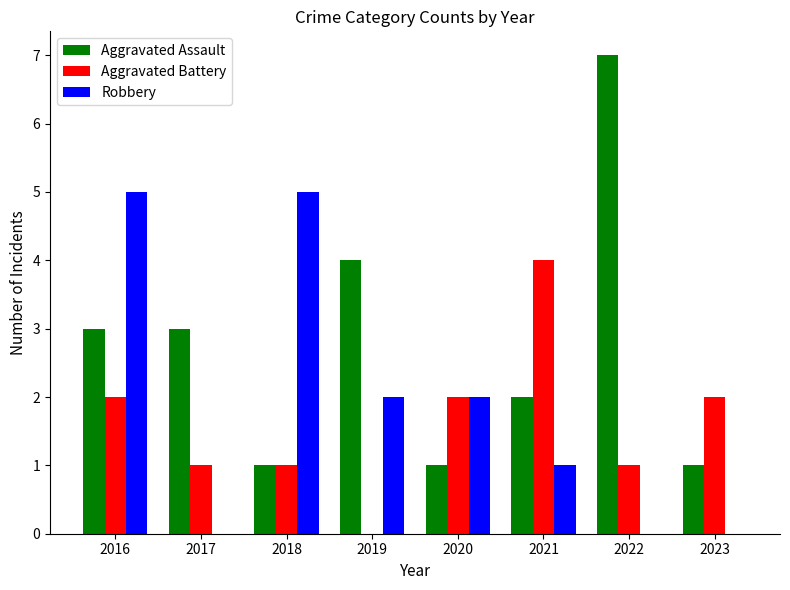

How many groups of bars are there?

8